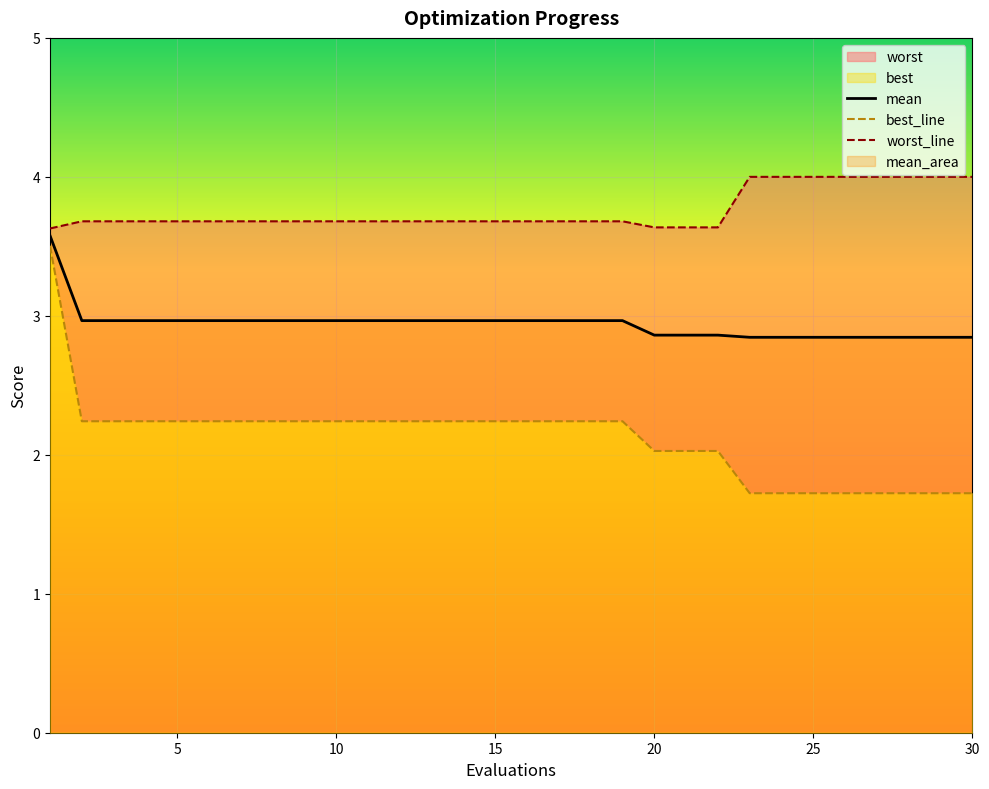

Is it true that mean equals 3.0 at 10?

True